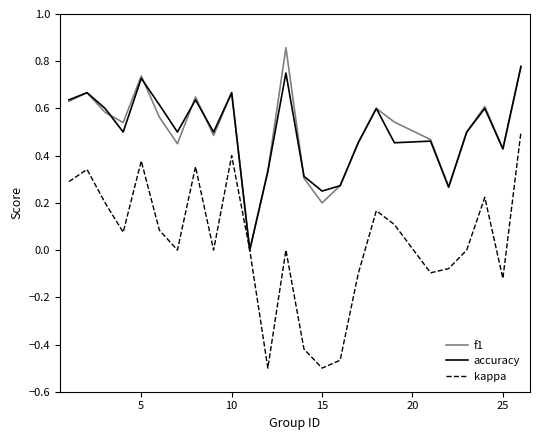

Rank the series by their maximum value, from lowest to highest.

kappa, accuracy, f1